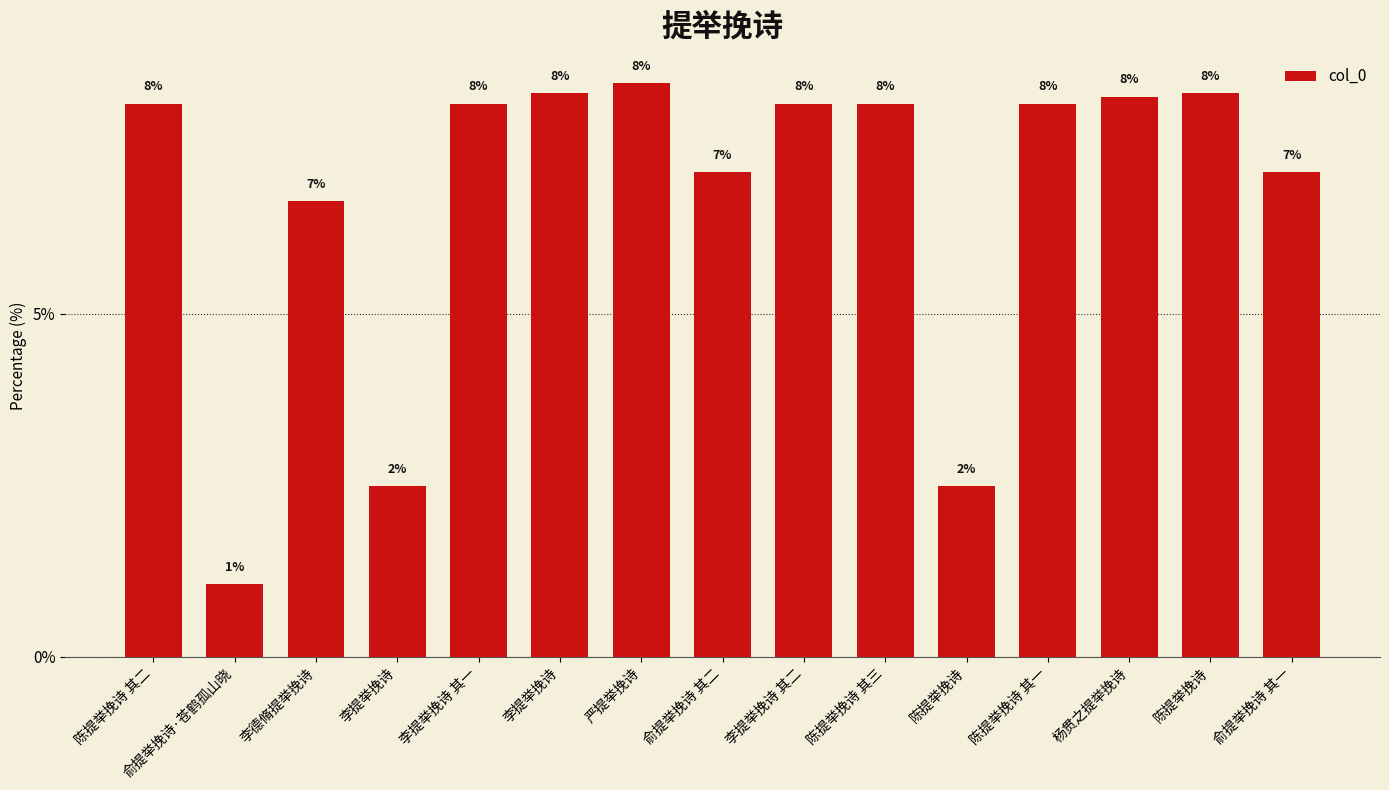

How many bars are there in total?

15